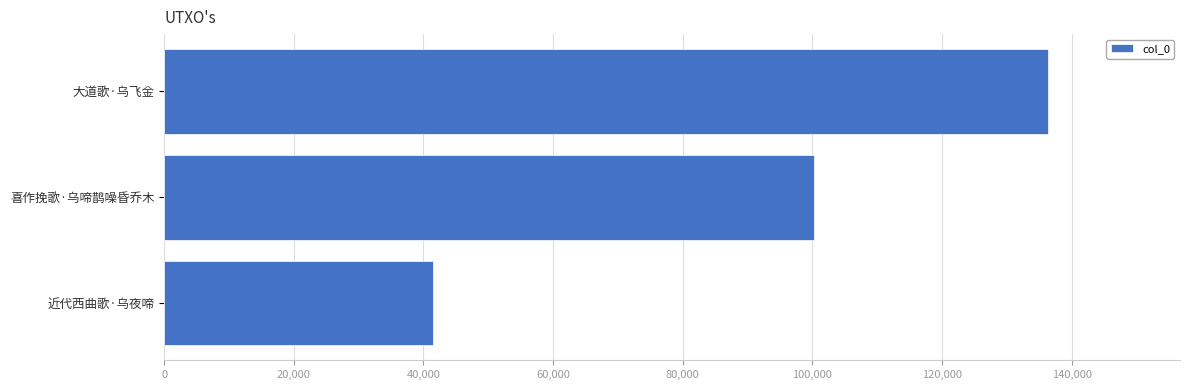

Approximately how many times larger is the value at 近代西曲歌·乌夜啼 compared to 大道歌·乌飞金?

0.3